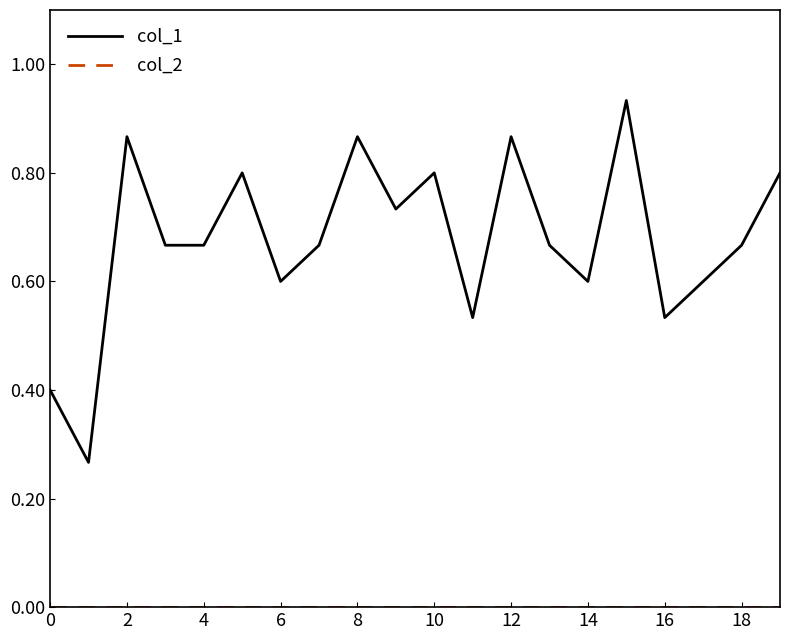

Which series has the largest total across all categories?

col_1